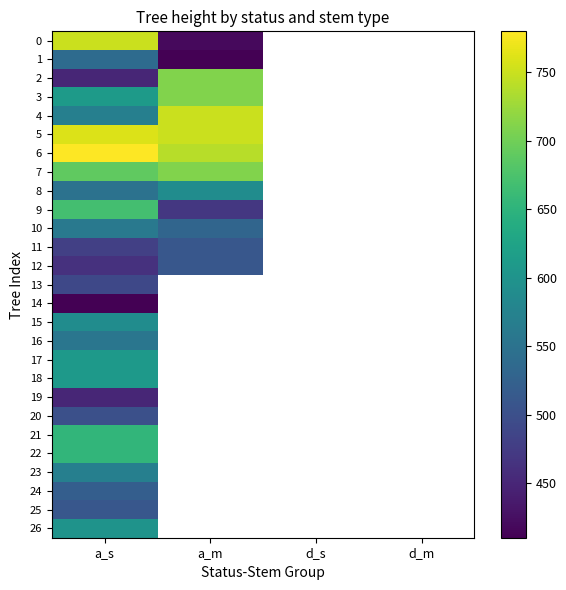

What is the difference between the maximum and minimum values in the 4 series?

180.0